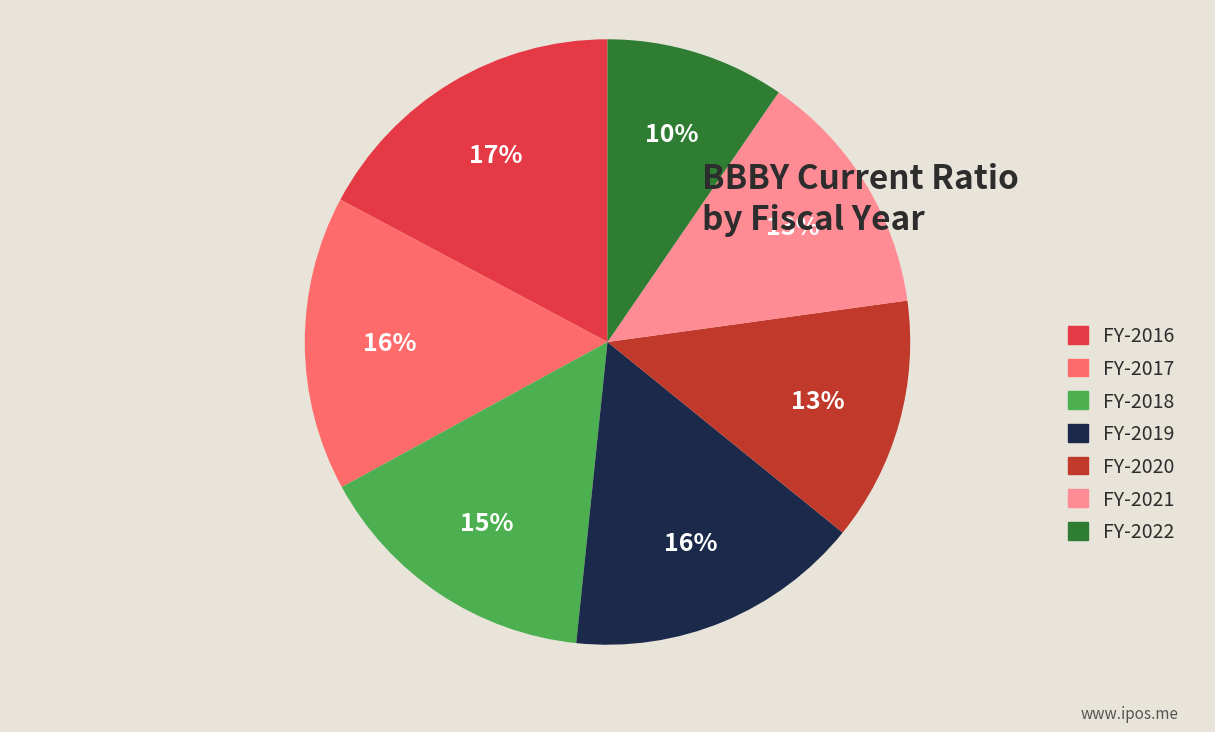

Combined, do FY-2021 and FY-2022 account for over 50%?

No